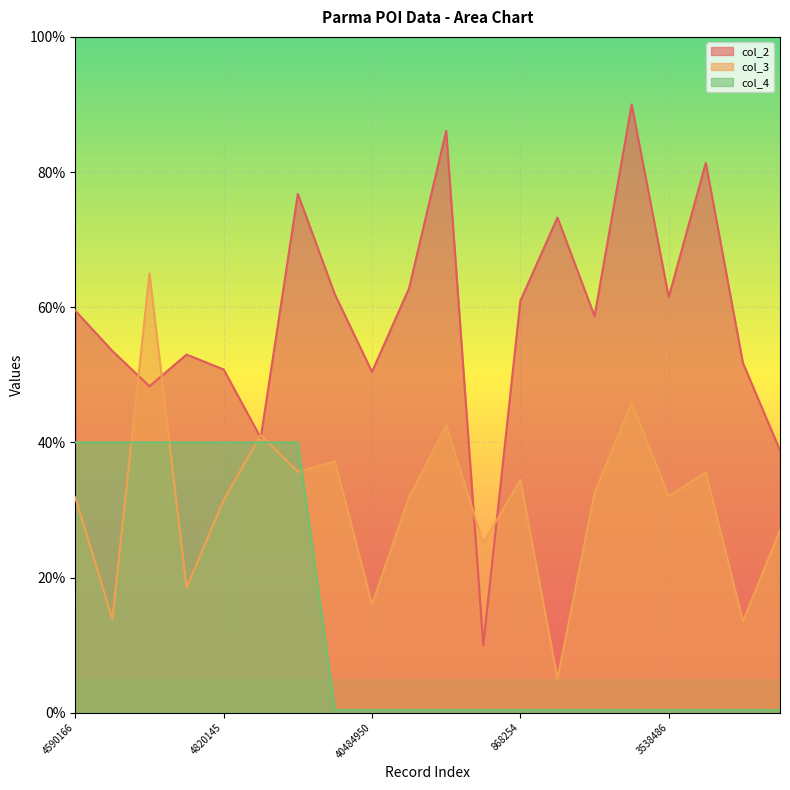

What is the sum of the col_4 values at 16101760 and 16399047?

40.4